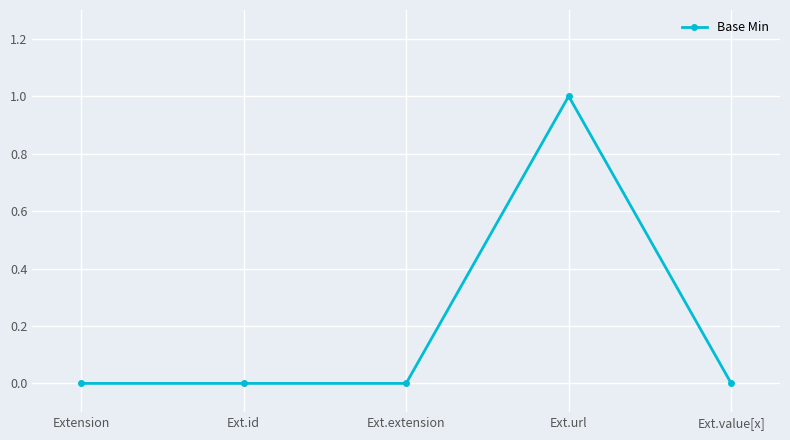

How many values are between 0 and 1?

5